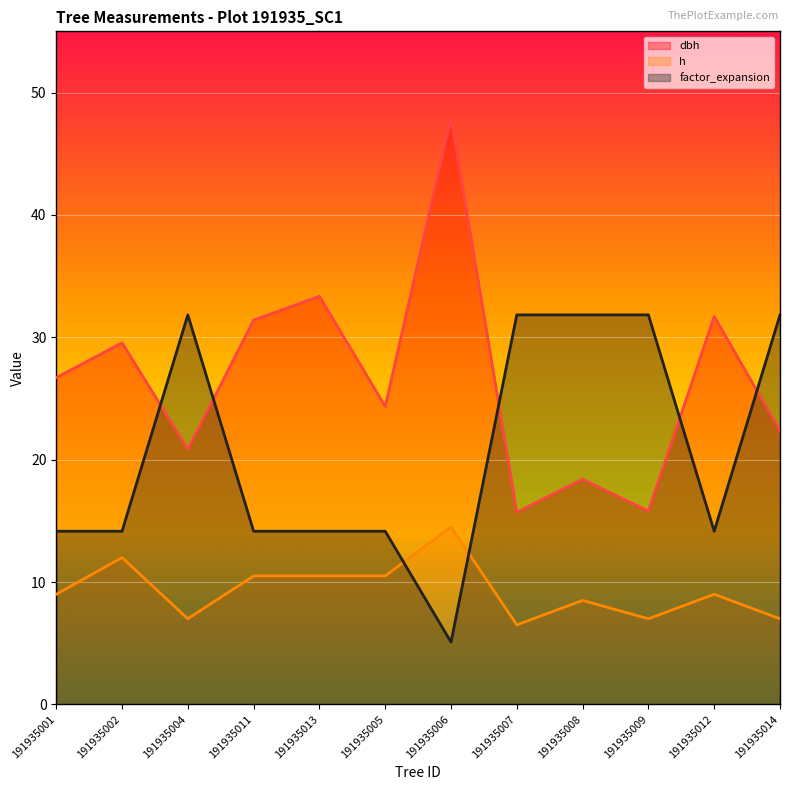

Reading right to left, list all the values displayed in this chart.

dbh: 191935014=22.4	191935012=31.7	191935009=15.8	191935008=18.4	191935007=15.7	191935006=48.0	191935005=24.4	191935013=33.4	191935011=31.4	191935004=20.9	191935002=29.6	191935001=26.7
h: 191935014=7.0	191935012=9.0	191935009=7.0	191935008=8.5	191935007=6.5	191935006=14.5	191935005=10.5	191935013=10.5	191935011=10.5	191935004=7.0	191935002=12.0	191935001=9.0
factor_expansion: 191935014=31.8	191935012=14.2	191935009=31.8	191935008=31.8	191935007=31.8	191935006=5.1	191935005=14.2	191935013=14.2	191935011=14.2	191935004=31.8	191935002=14.2	191935001=14.2